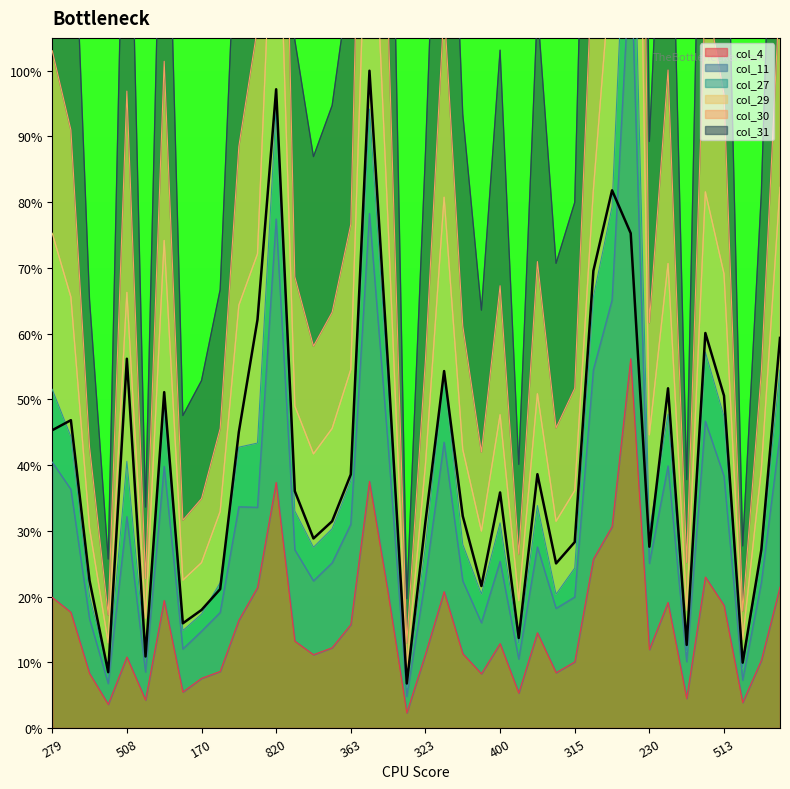

What is the approximate value of col_29 at 400?

67.3